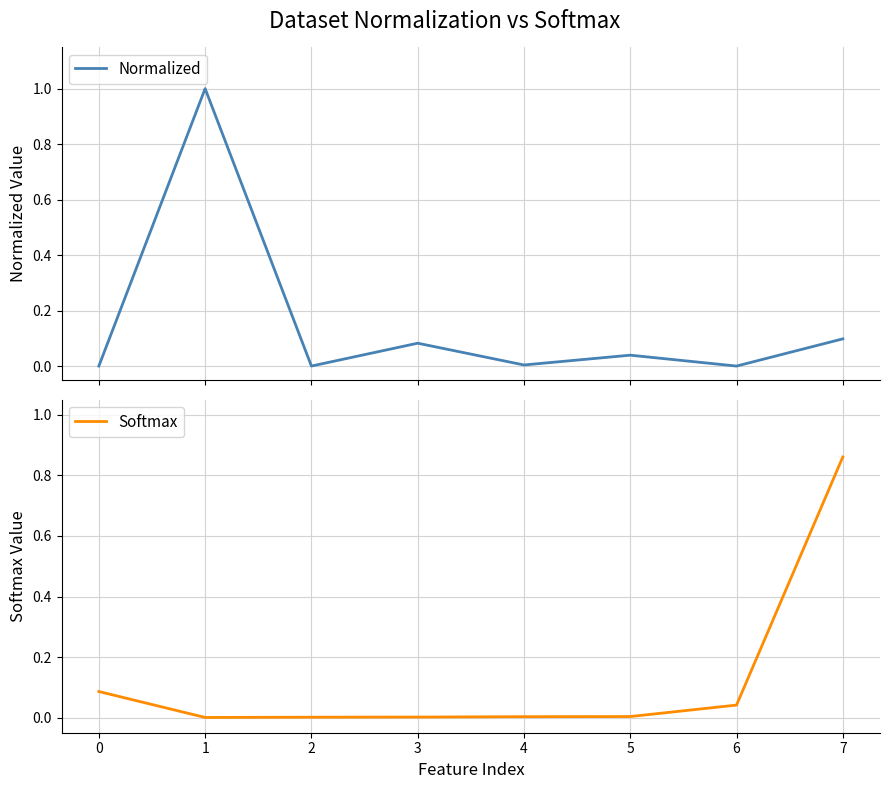

How many positive values does the Normalized series have?

5